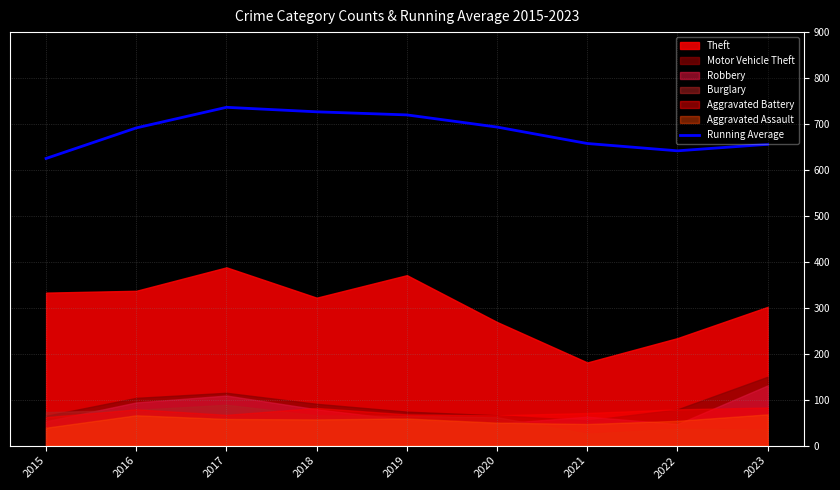

Reading right to left, list all the values displayed in this chart.

2023=655.8	2022=641.6	2021=657.6	2020=693.3	2019=719.8	2018=726.5	2017=736.3	2016=691.5	2015=625.0